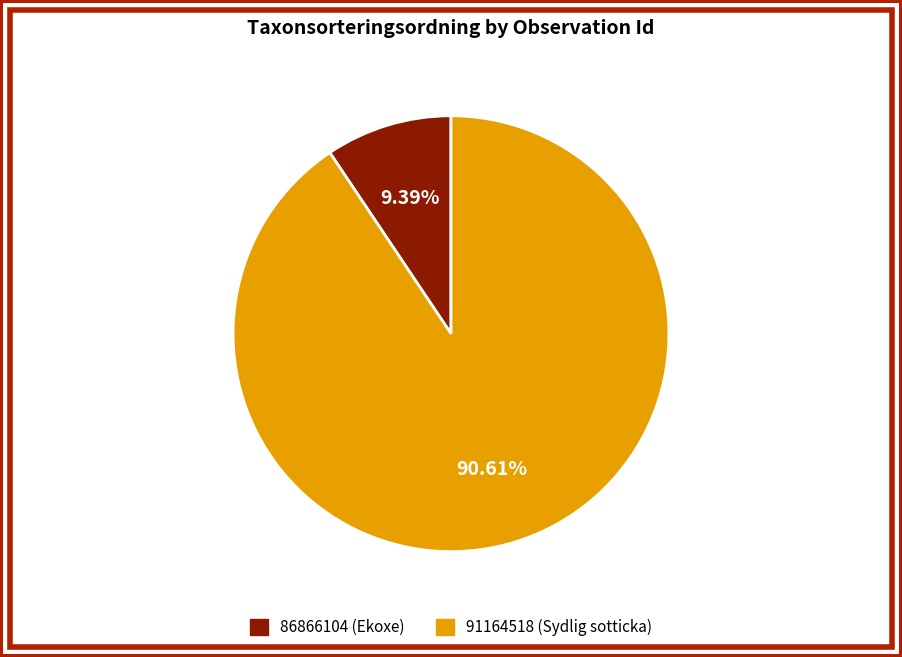

How many slices are in this pie chart?

2